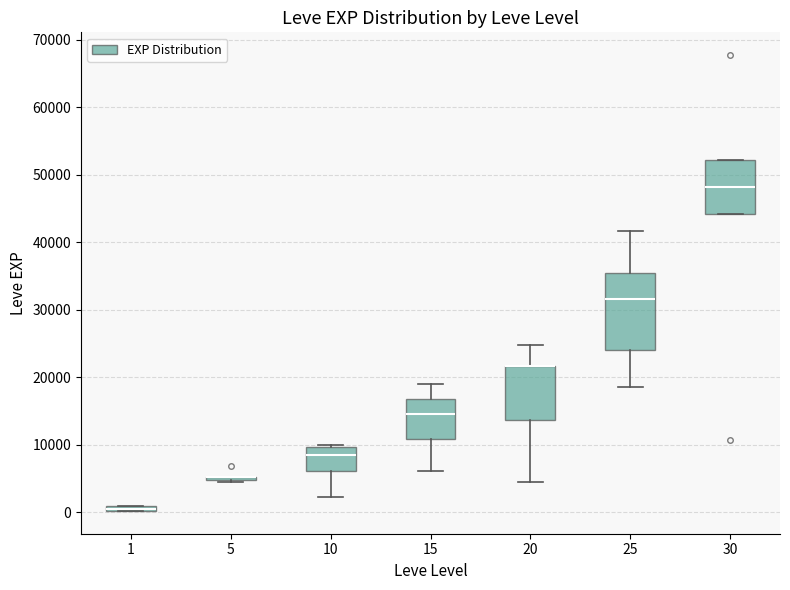

Where is the upper edge of the box at x = 20 on the y-axis? The values are not printed on the chart, so give them approximately, as read against the axis.

22000